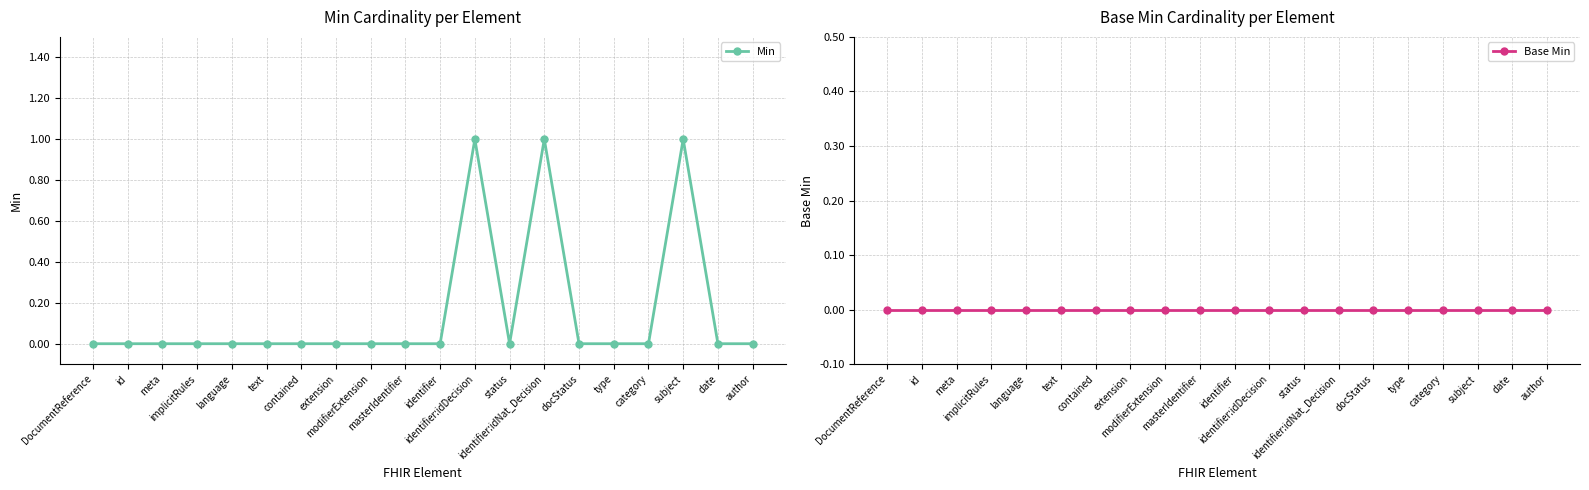

List the labels in order of Min value, smallest first.

DocumentReference, id, meta, implicitRules, language, text, contained, extension, modifierExtension, masterIdentifier, identifier, status, docStatus, type, category, date, author, identifier:idDecision, identifier:idNat_Decision, subject